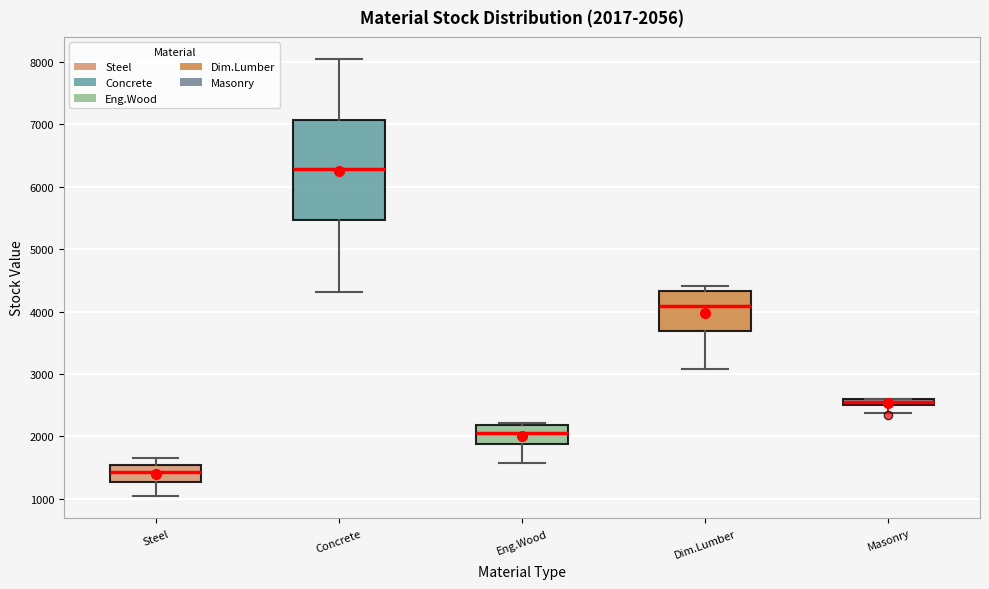

Comparing the boxes themselves (not the whiskers), which one is the tallest?

Concrete